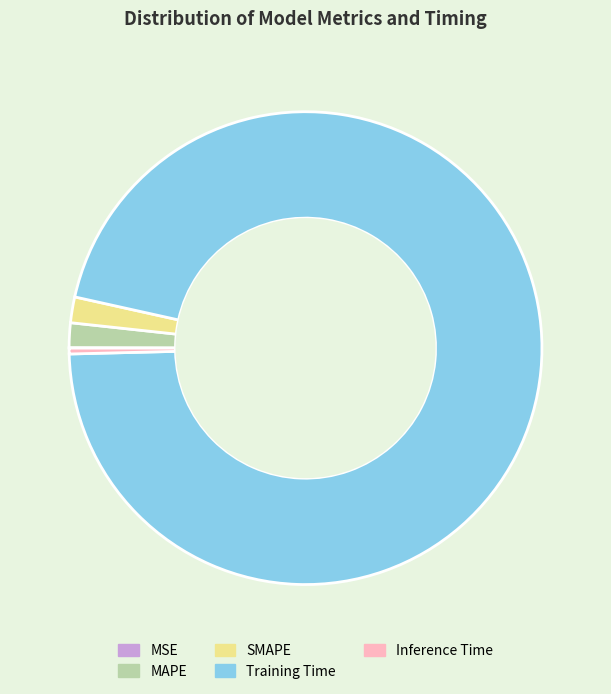

The MAPE slice represents 2% of the pie. True or false?

True